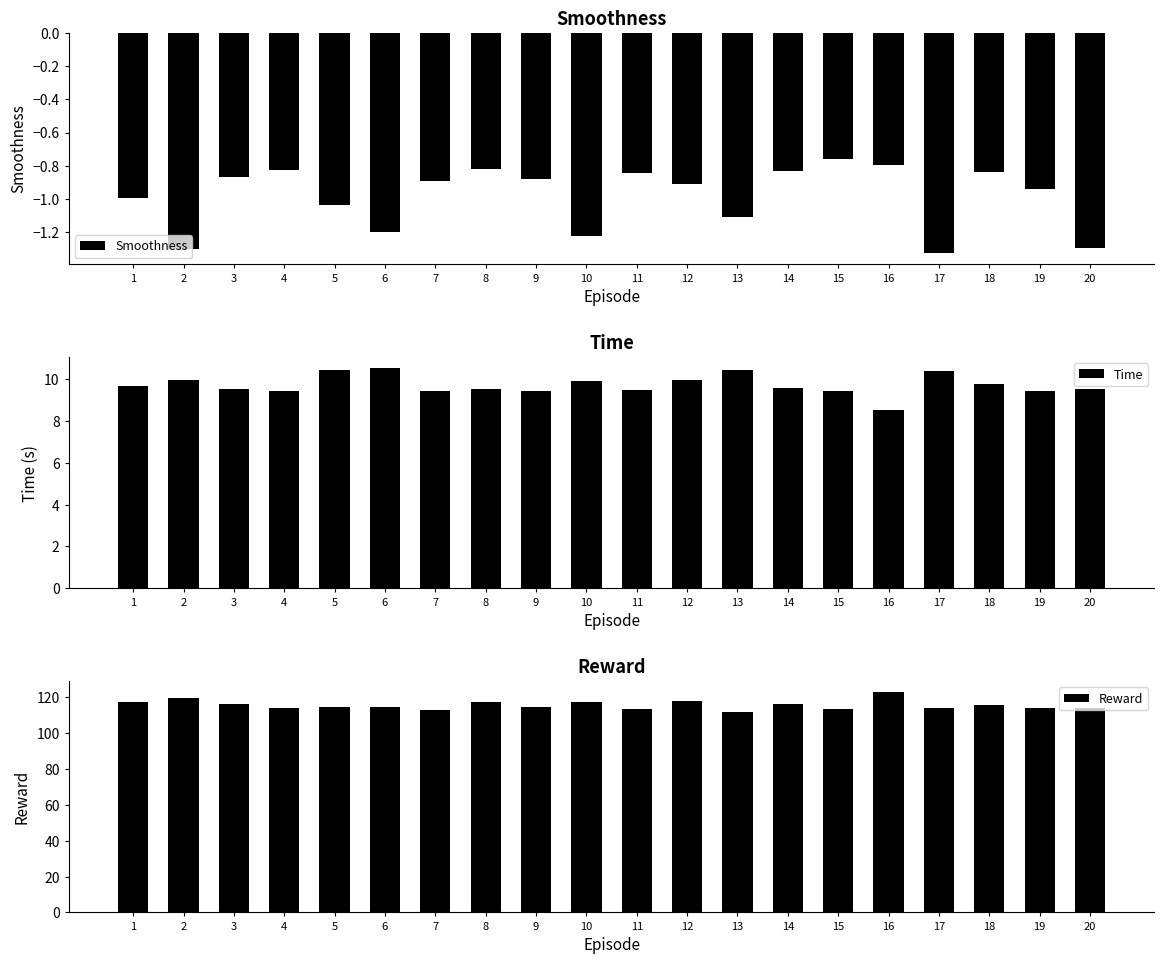

Rank the categories by Reward value from lowest to highest.

13, 7, 11, 15, 20, 4, 17, 19, 5, 6, 9, 18, 14, 3, 1, 8, 10, 12, 2, 16